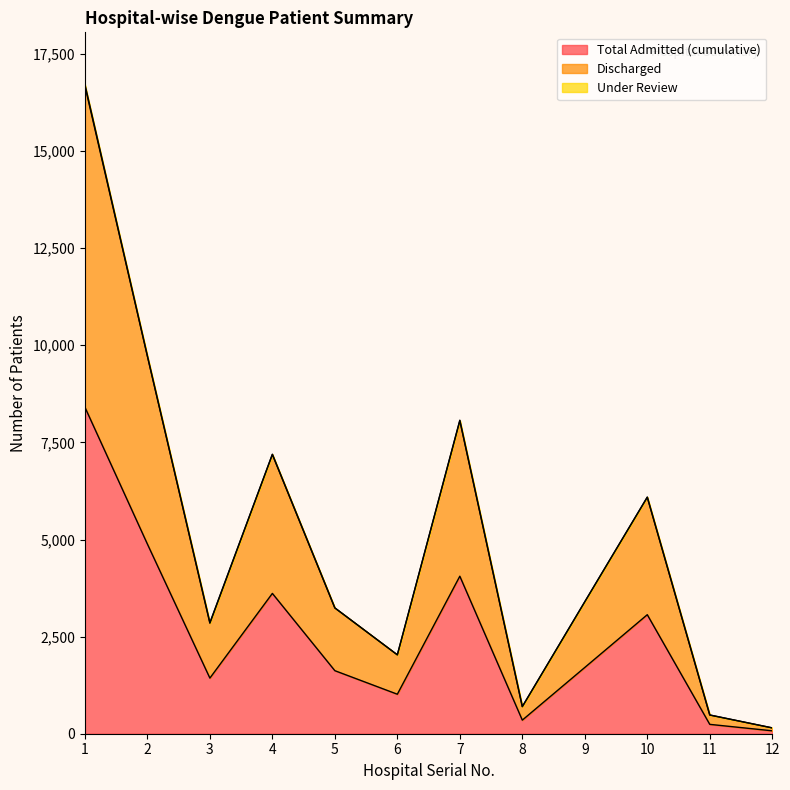

Which series changed the most between 3 and 12?

Discharged